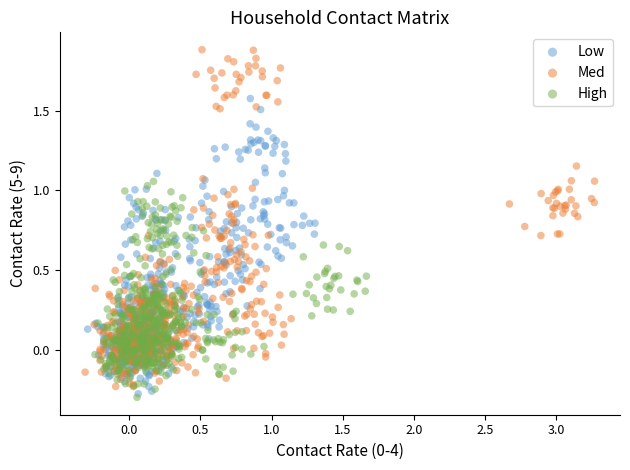

Which series contains the lowest Y value?

High